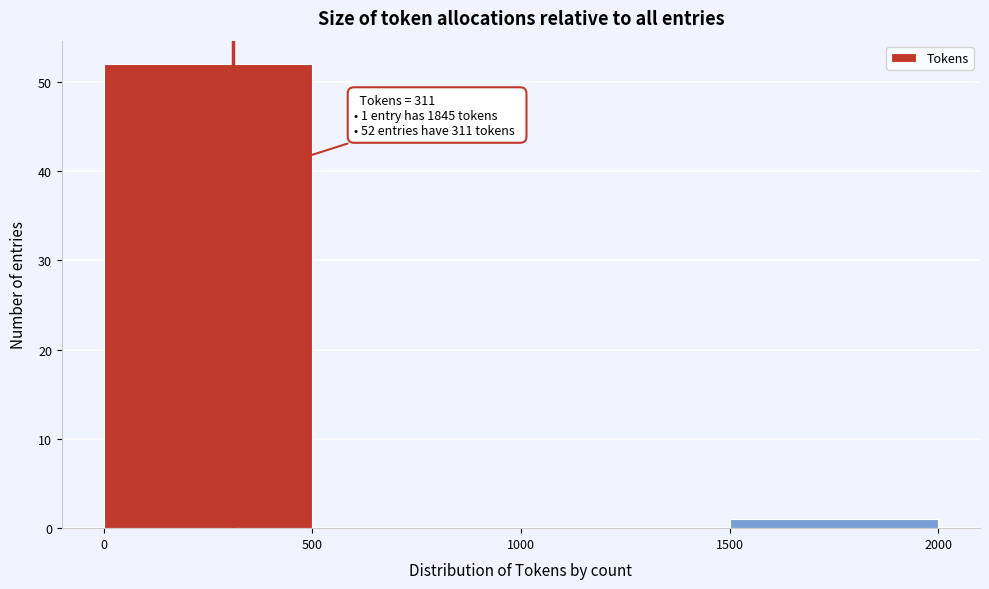

Which range on the x-axis has the tallest bar?

0 to 500